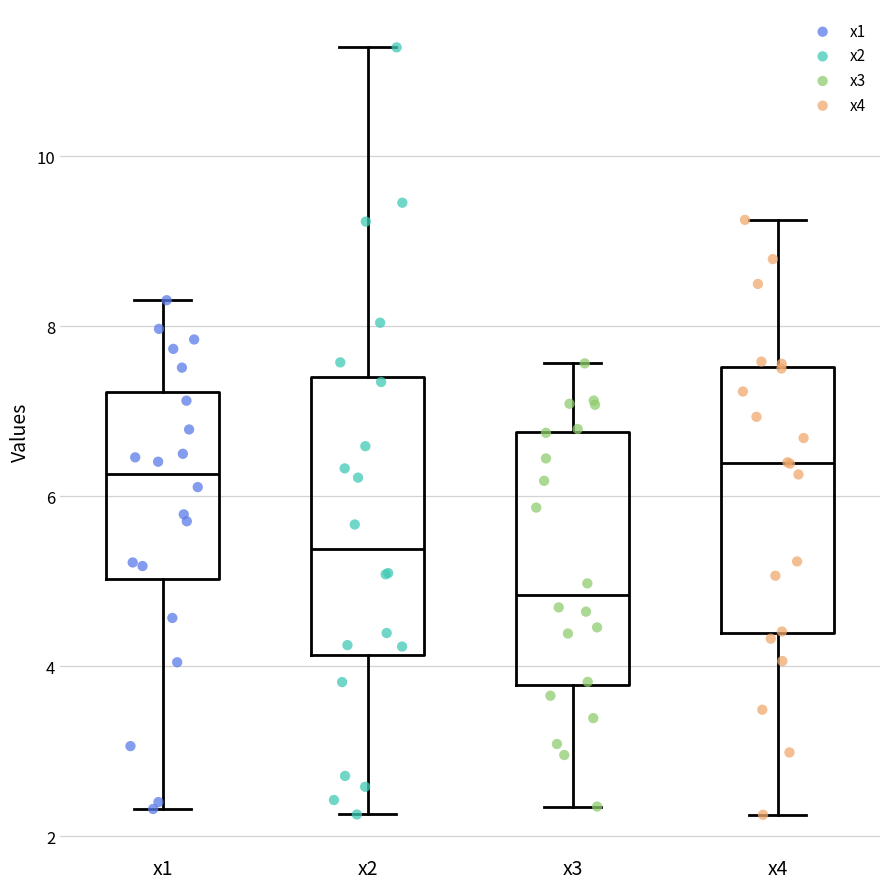

Where does the upper whisker of the box for x3 end on the y-axis? The values are not printed on the chart, so give them approximately, as read against the axis.

7.6